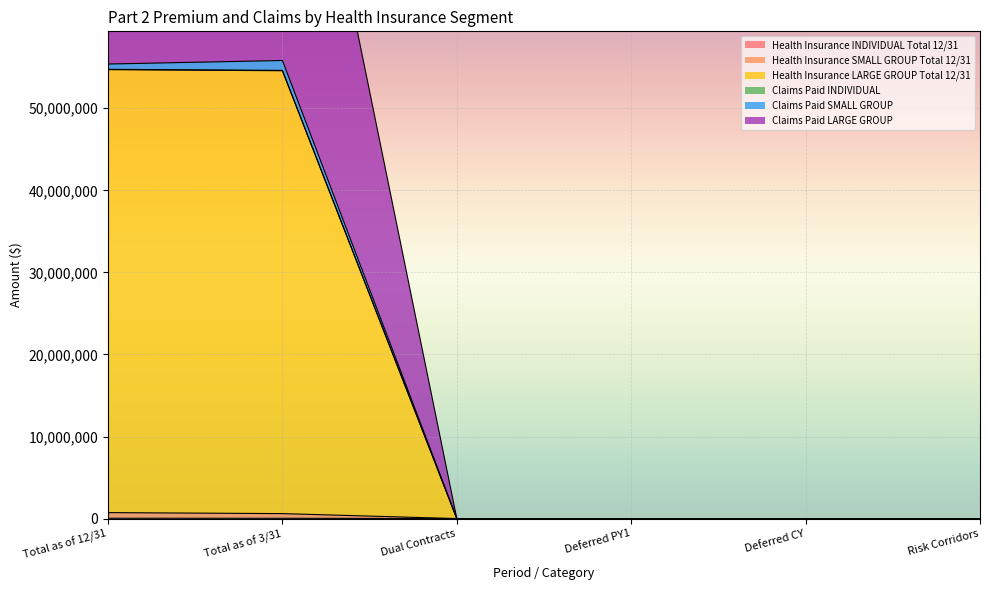

What is the label of the 6th point from the left?

Risk Corridors